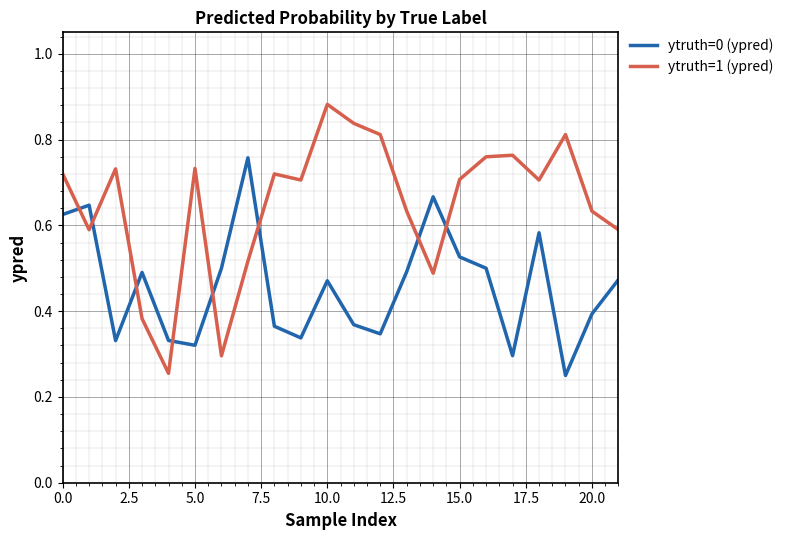

Which series has the widest spread of values?

ytruth=1 (ypred)